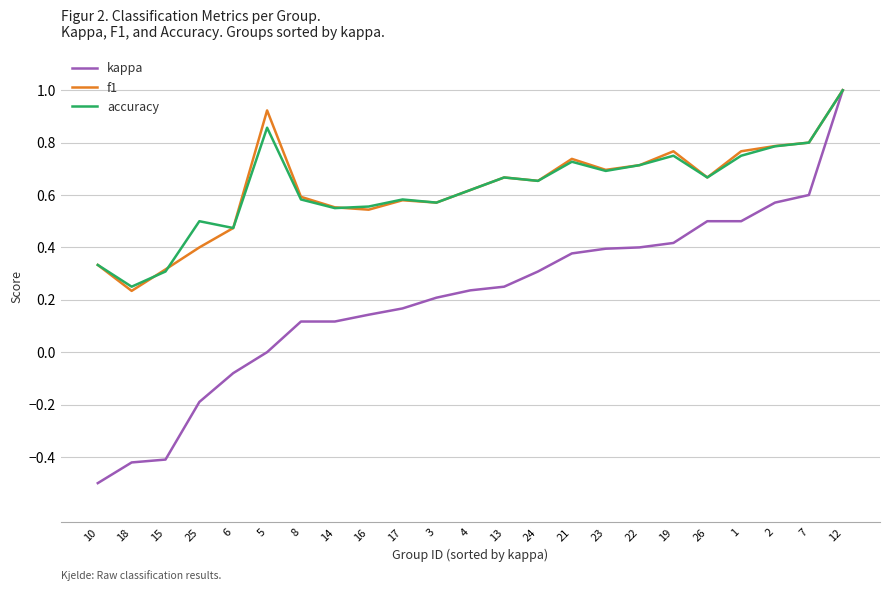

At which category is the sum across all series the highest?

12